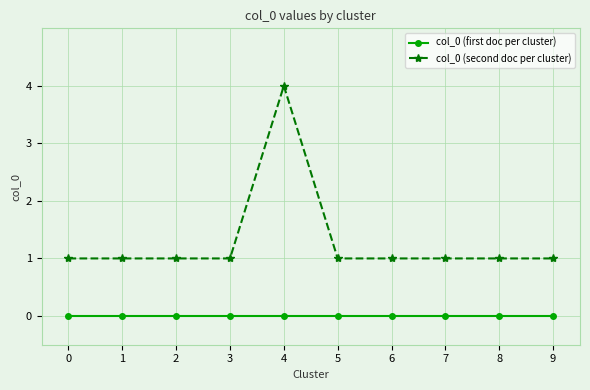

How many lines are shown in the chart?

2